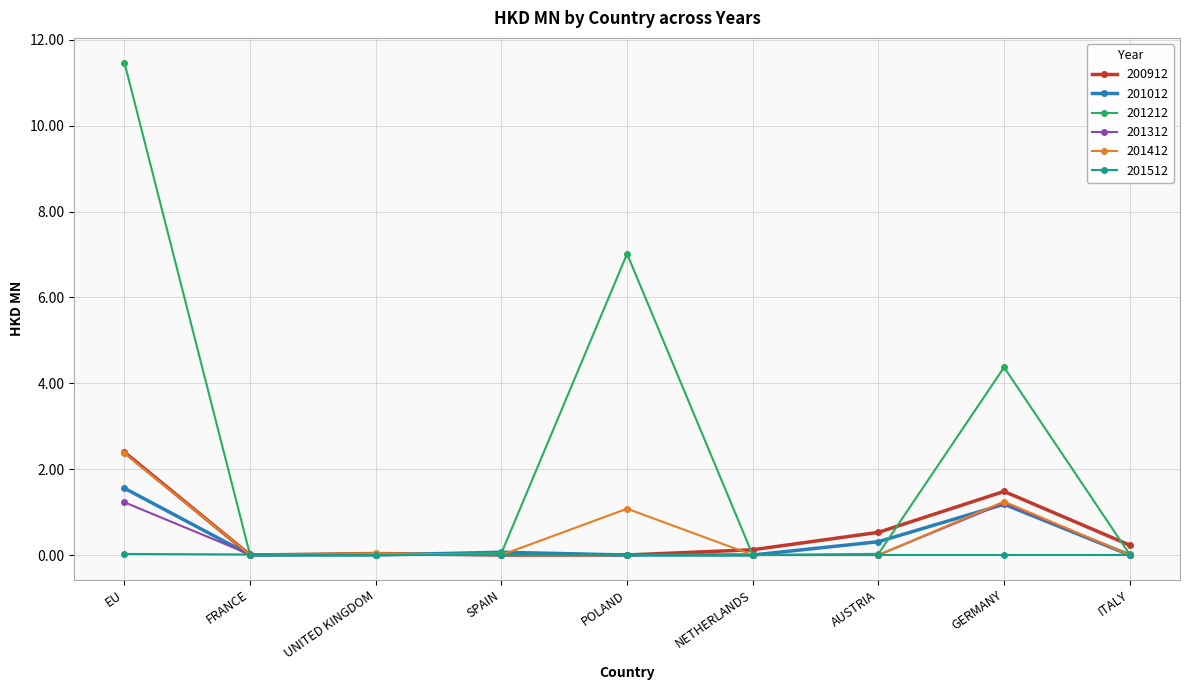

What is the highest value of the 201412 series?

2.4